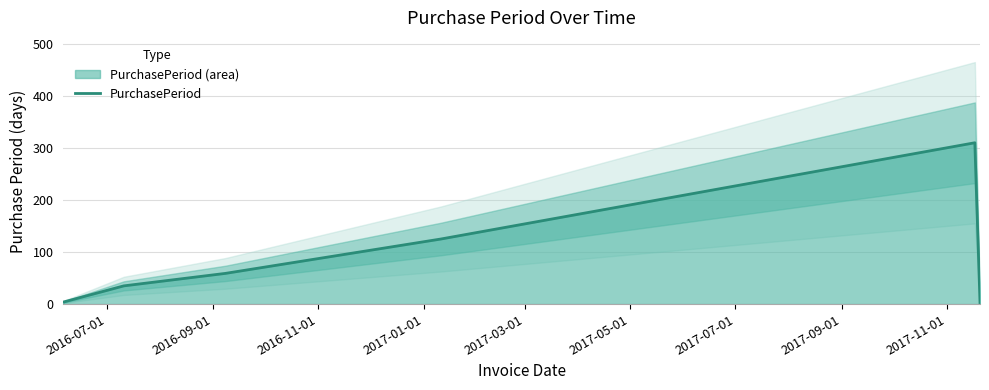

How many lines are shown in the chart?

1